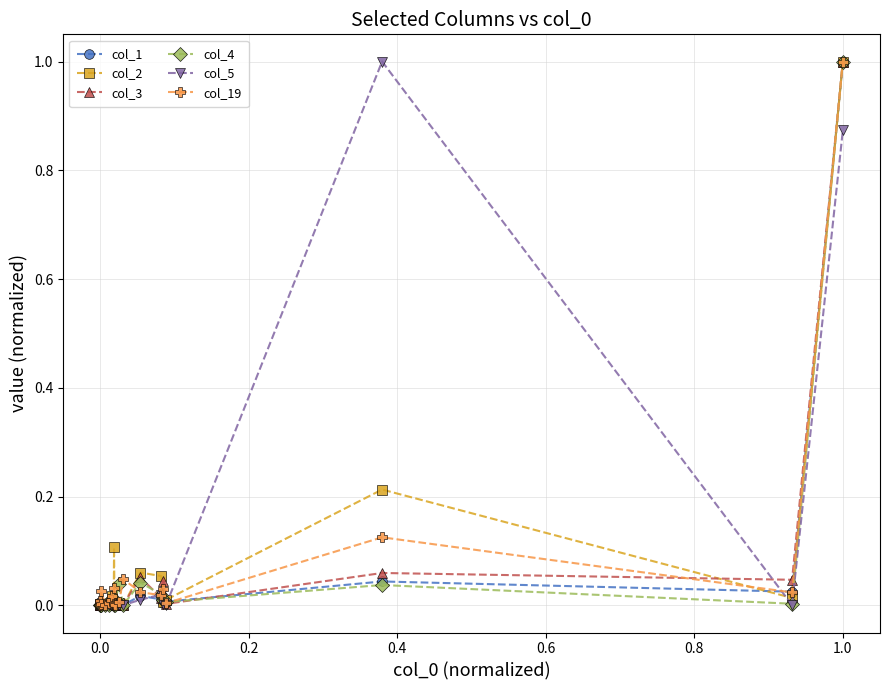

What is the maximum value for col_2?

1.0